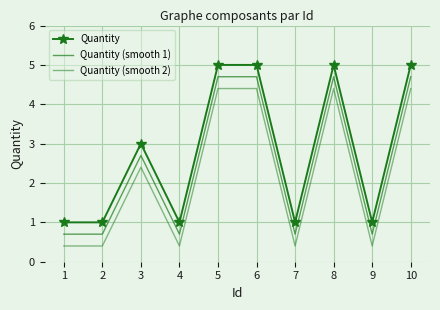

Rank the series by their average value, from highest to lowest.

Quantity, Quantity (smooth 1), Quantity (smooth 2)